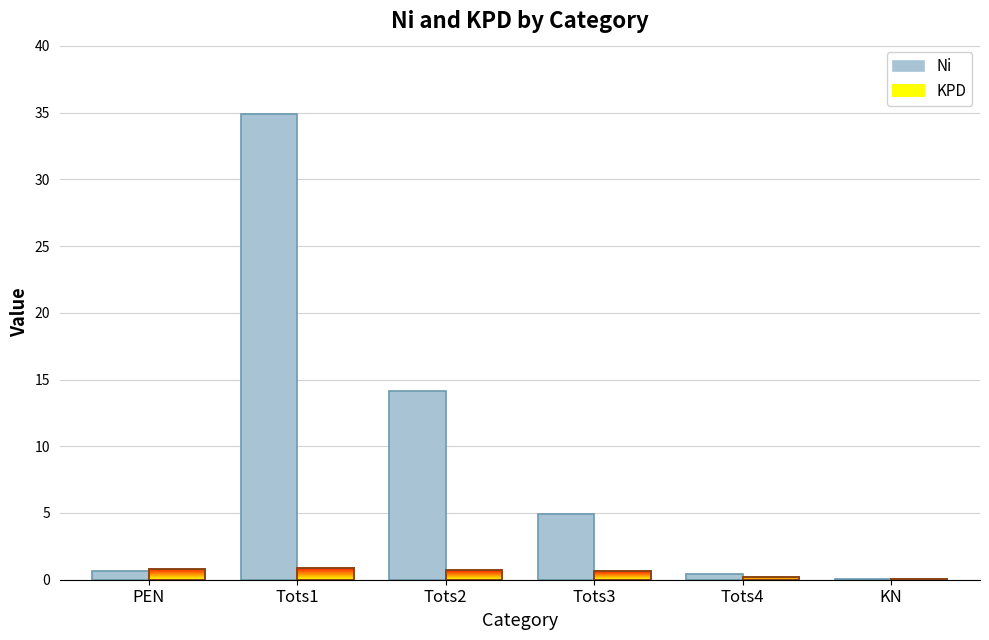

What is the maximum value shown in the chart?

34.9